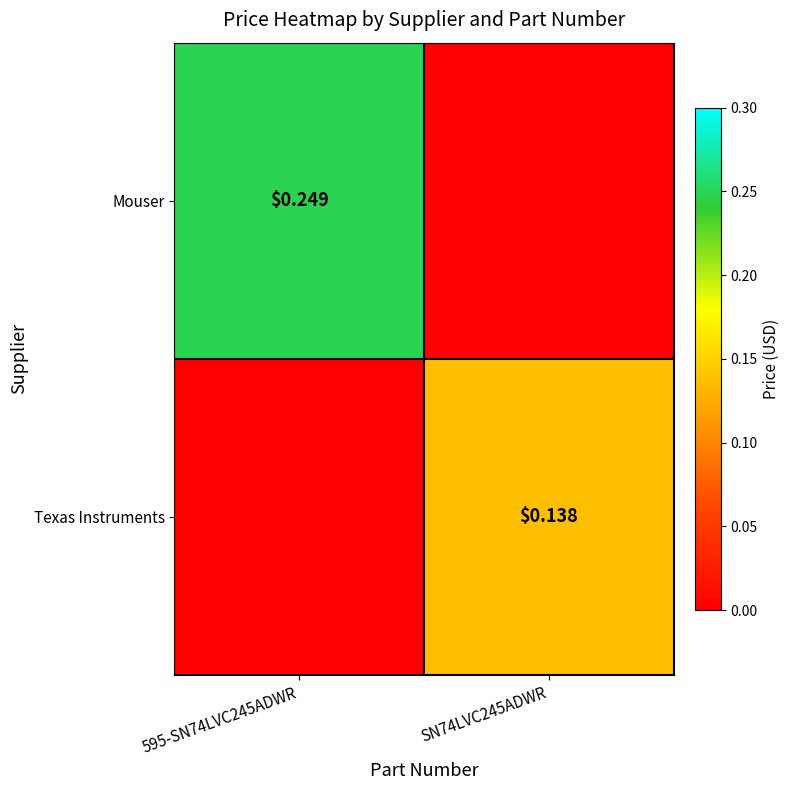

What is the difference between the maximum and minimum values in the Mouser series?

0.2